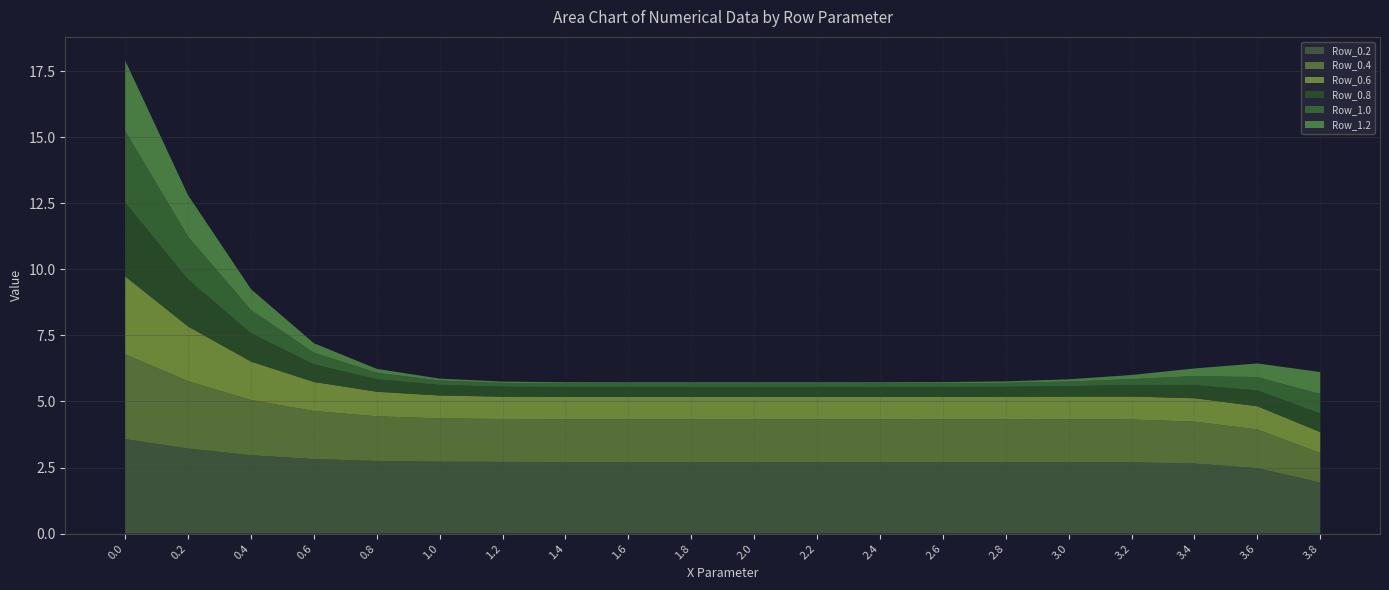

Reading left to right, extract all data points from this chart.

Row_0.2: 3.6	3.2	3.0	2.8	2.7	2.7	2.7	2.7	2.7	2.7	2.7	2.7	2.7	2.7	2.7	2.7	2.7	2.6	2.5	1.9
Row_0.4: 3.2	2.6	2.1	1.8	1.7	1.6	1.6	1.6	1.6	1.6	1.6	1.6	1.6	1.6	1.6	1.6	1.6	1.6	1.5	1.1
Row_0.6: 2.9	2.1	1.5	1.1	0.9	0.9	0.8	0.8	0.8	0.8	0.8	0.8	0.8	0.8	0.8	0.9	0.9	0.9	0.9	0.8
Row_0.8: 2.8	1.8	1.1	0.7	0.5	0.4	0.4	0.4	0.4	0.4	0.4	0.4	0.4	0.4	0.4	0.4	0.4	0.5	0.6	0.7
Row_1.0: 2.7	1.6	0.9	0.4	0.2	0.2	0.1	0.1	0.1	0.1	0.1	0.1	0.1	0.1	0.1	0.2	0.2	0.3	0.5	0.7
Row_1.2: 2.7	1.6	0.8	0.4	0.1	0.1	0.0	0.0	0.0	0.0	0.0	0.0	0.0	0.0	0.1	0.1	0.2	0.3	0.5	0.8